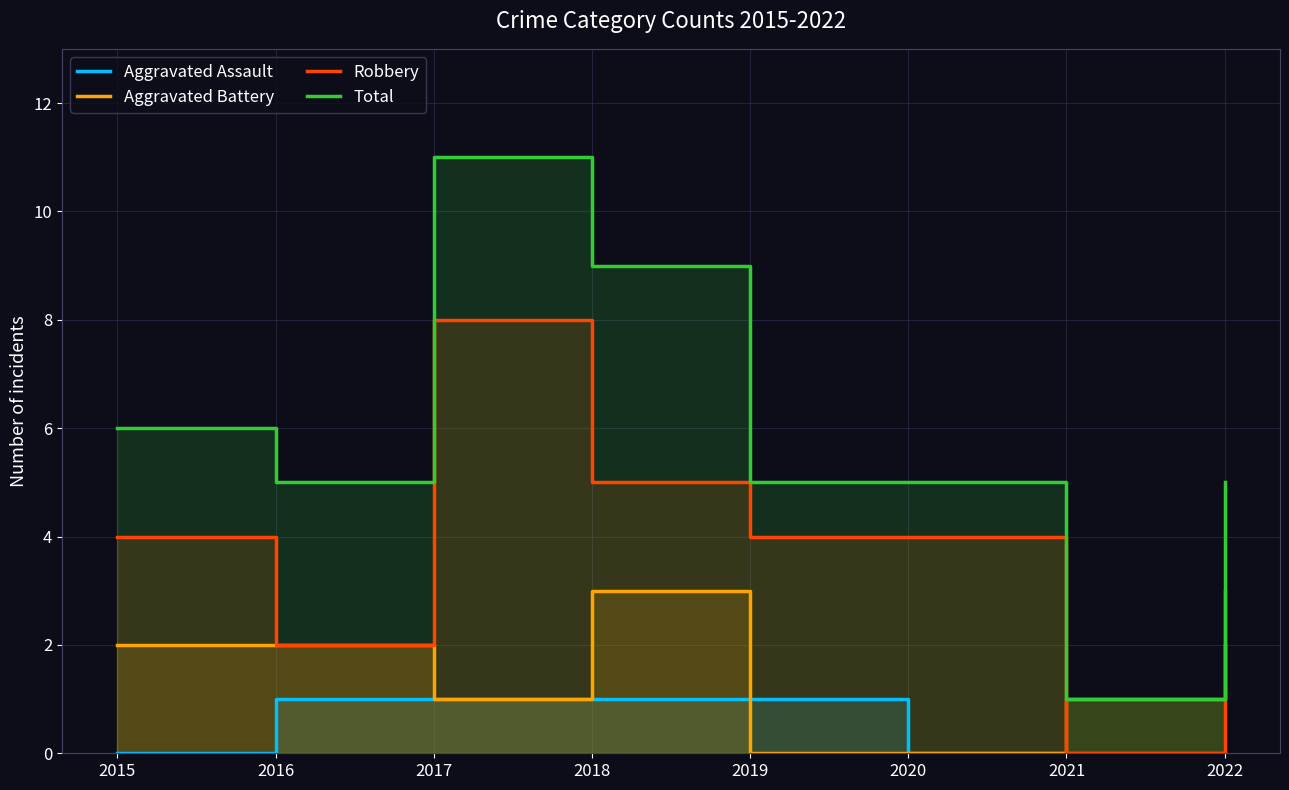

How many Aggravated Battery values are between 1 and 2?

5